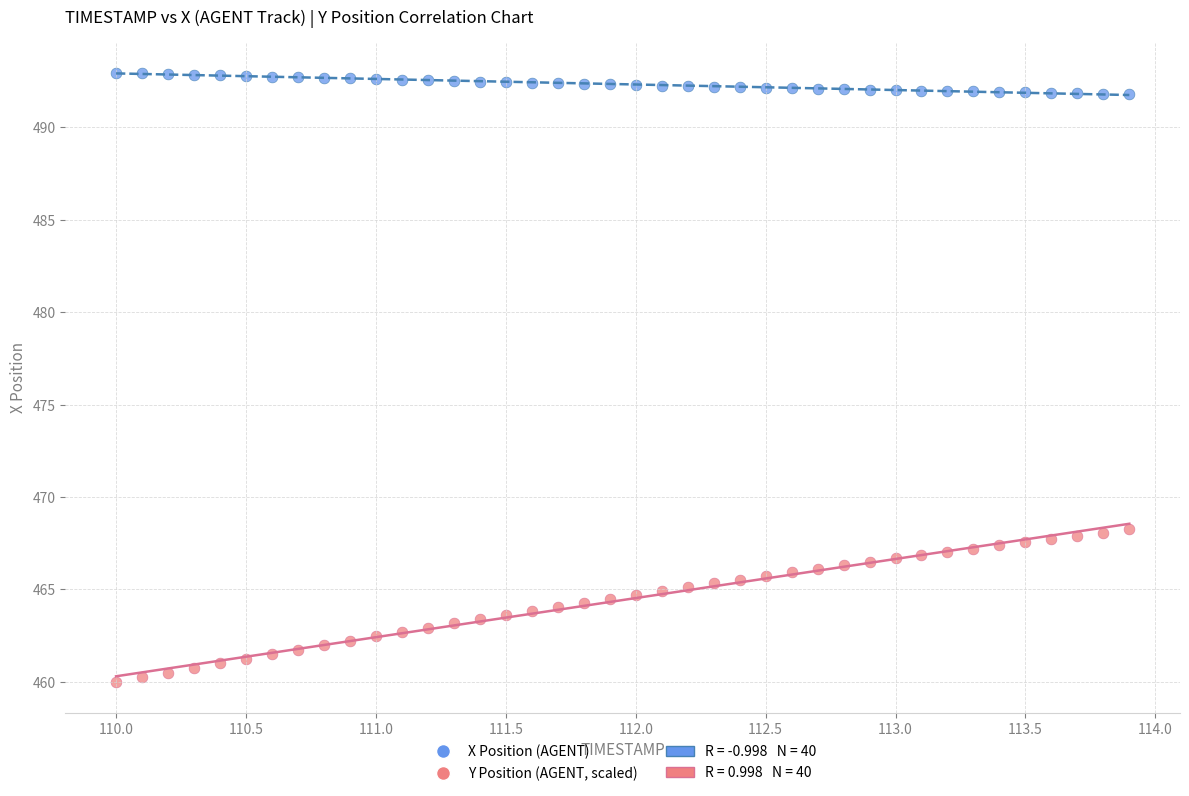

Across all data points, what is the range of X values (max minus min)?

3.9